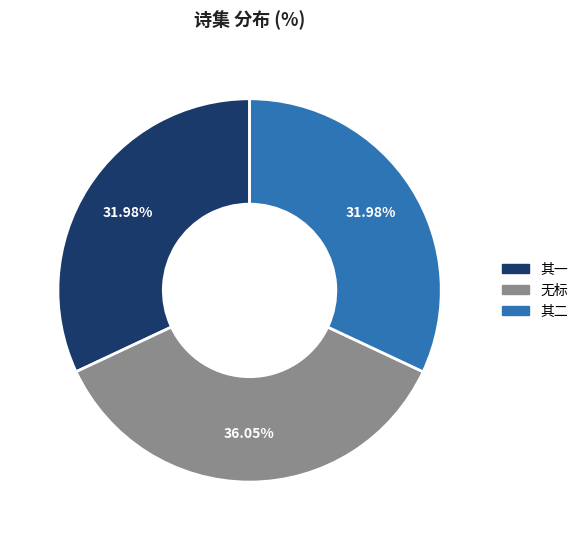

Is there any slice that represents more than half of the pie?

No